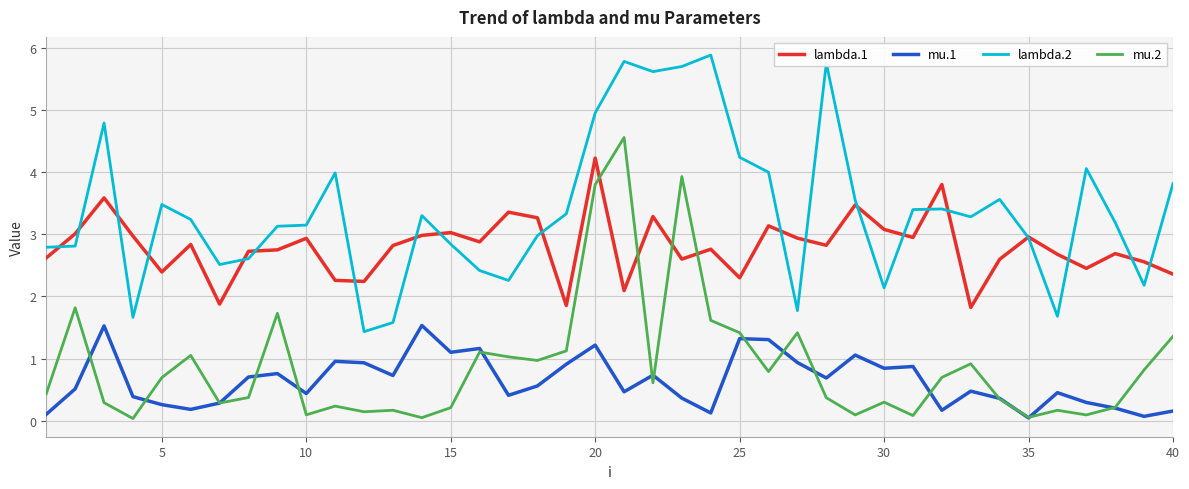

What is the maximum value shown in the chart?

5.9